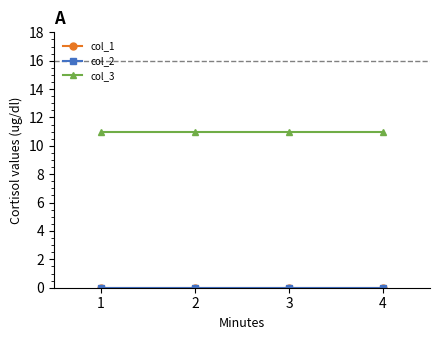

What is the total value across all series at 2?

11